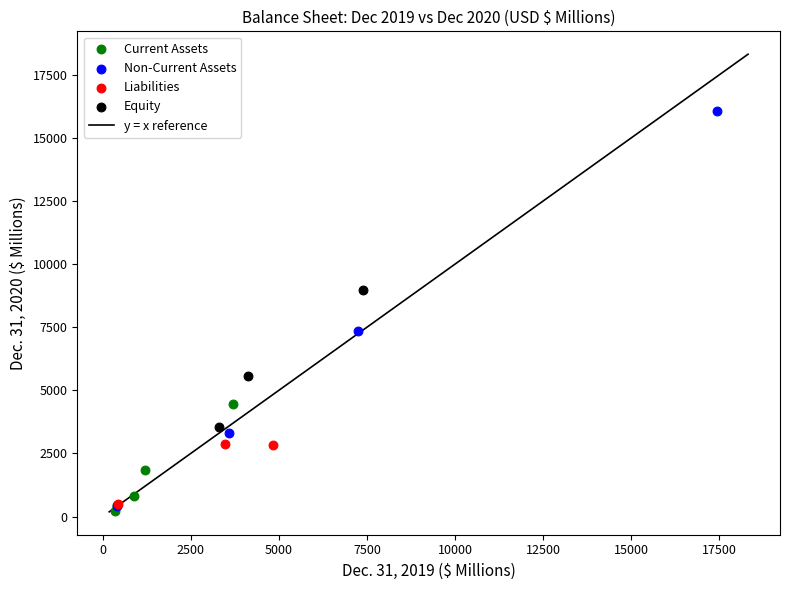

Which series contains the highest Y value?

Non-Current Assets